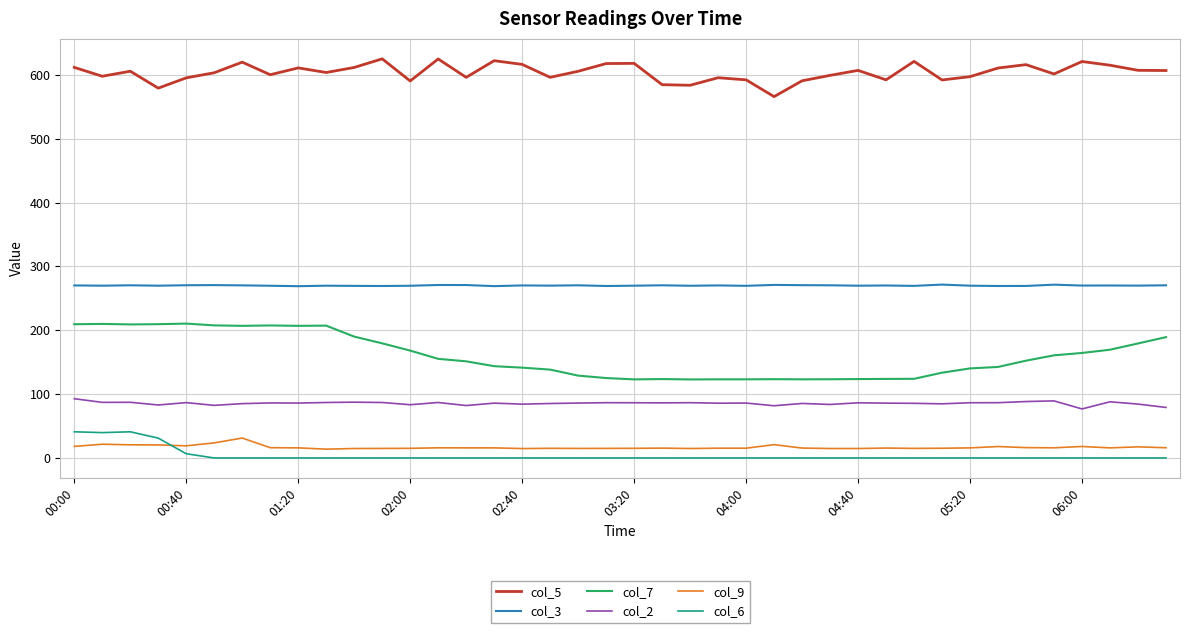

What is the difference between the maximum and minimum values in the col_3 series?

2.5